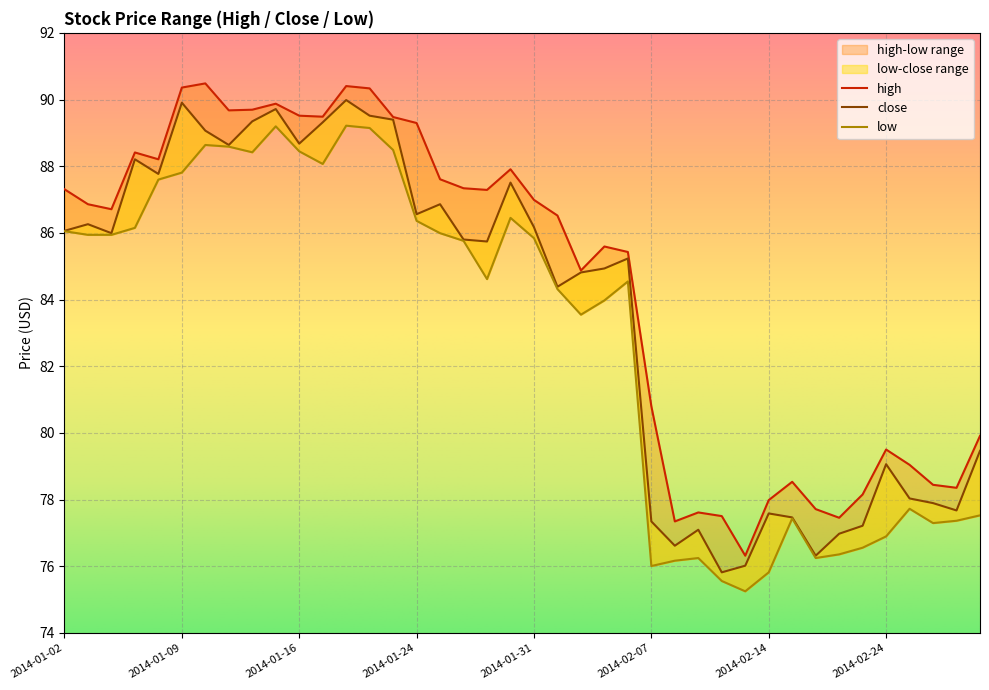

True or false: close has a value of 85.2 at 2014-02-06.

True